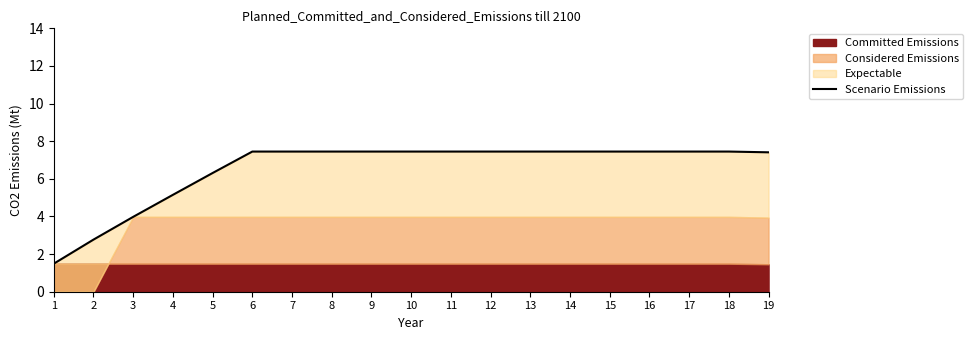

What is the difference between the maximum and minimum values?

6.0